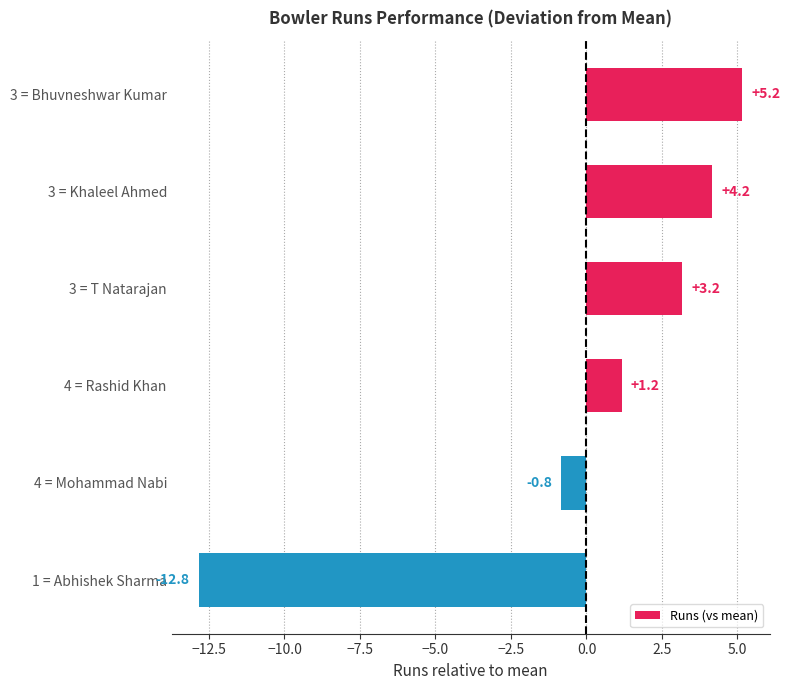

At which category does the chart reach its peak across all series?

3 = Bhuvneshwar Kumar